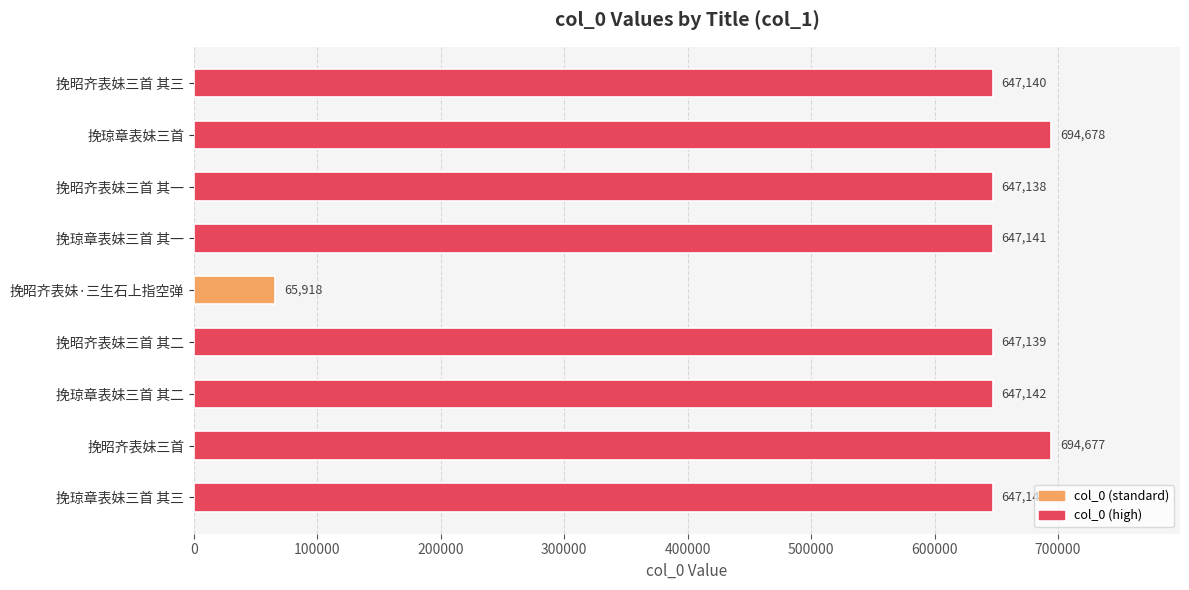

Reading top to bottom, transcribe all the data shown in this chart.

挽昭齐表妹三首 其三=647140	挽琼章表妹三首=694678	挽昭齐表妹三首 其一=647138	挽琼章表妹三首 其一=647141	挽昭齐表妹·三生石上指空弹=65918	挽昭齐表妹三首 其二=647139	挽琼章表妹三首 其二=647142	挽昭齐表妹三首=694677	挽琼章表妹三首 其三=647143